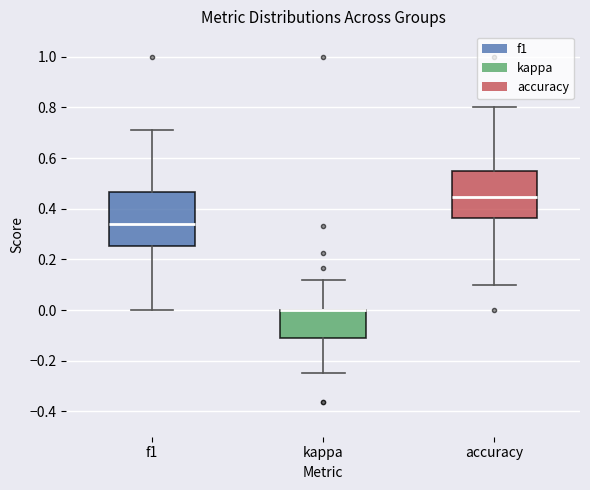

Reading left to right, transcribe this box plot: for each box, give where its median line is, the range the box spans, and where its two whiskers end, as read against the y-axis. The values are not printed on the chart, so give them approximately, as read against the axis.

f1: median 0.34, box 0.26 to 0.46, whiskers 0.00 to 0.72
kappa: median 0.00 (drawn on the box's upper edge), box -0.10 to 0.00, whiskers -0.24 to 0.12
accuracy: median 0.44, box 0.36 to 0.54, whiskers 0.10 to 0.80